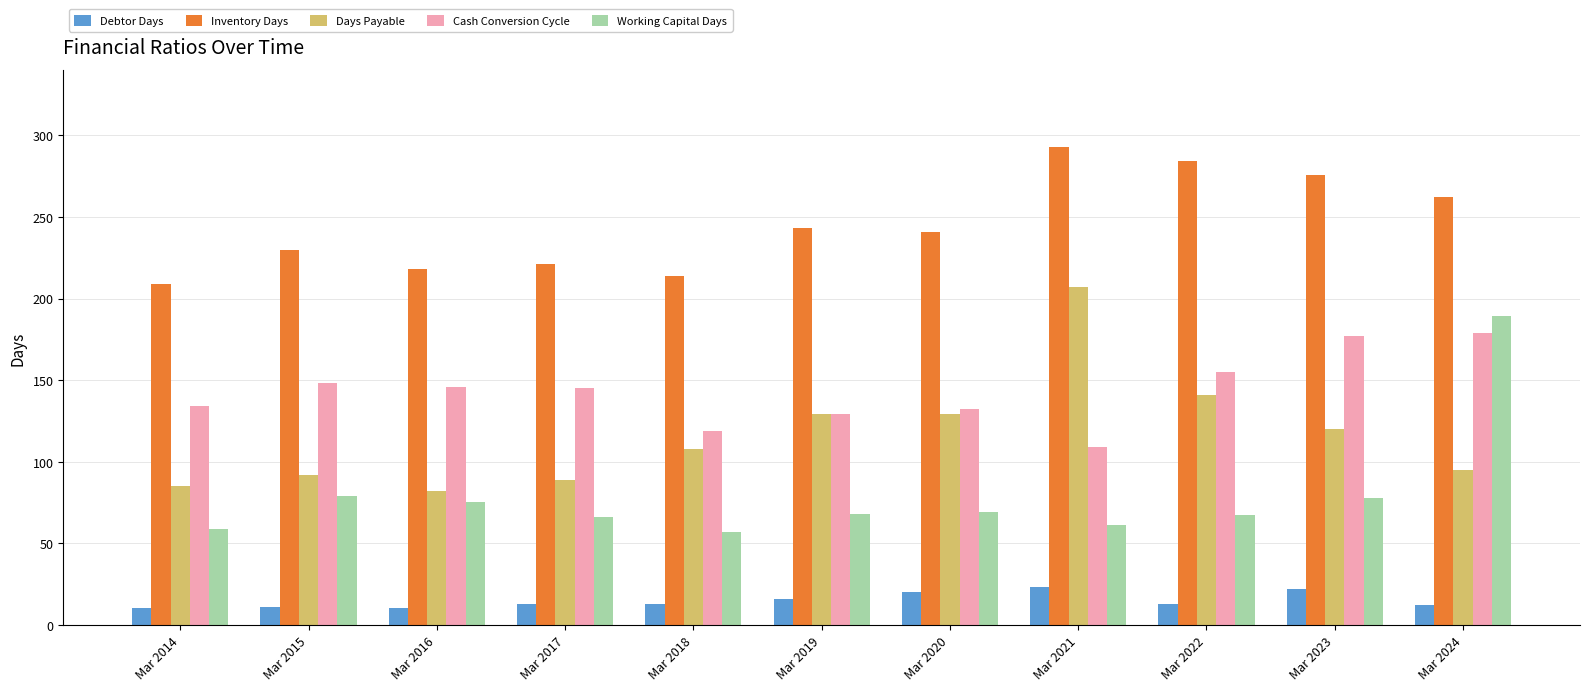

Which label corresponds to the largest value in the chart?

Mar 2021